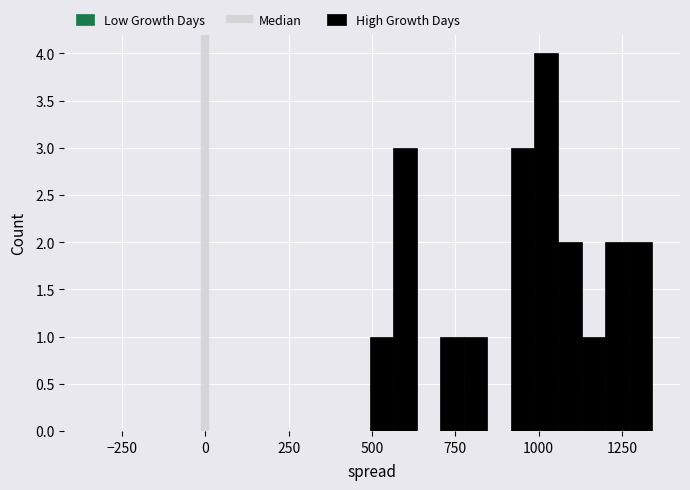

Read against the x-axis, roughly where is the centre of the tallest bar?

1000